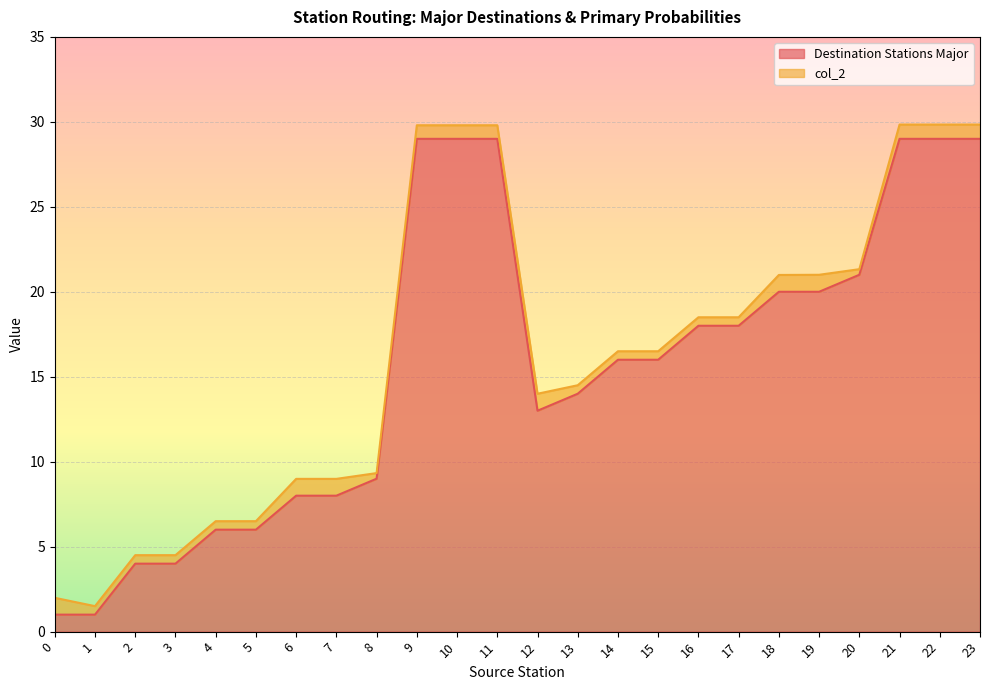

How many interior local valleys (lower than both neighbors) does the data have?

1